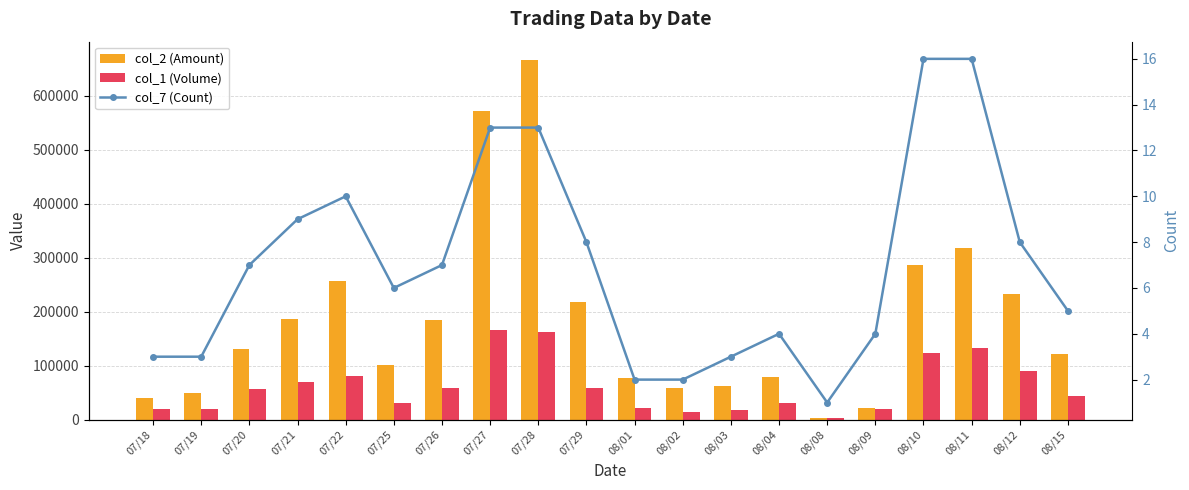

List the labels in order of col_2 (Amount) value, largest first.

07/28, 07/27, 08/11, 08/10, 07/22, 08/12, 07/29, 07/21, 07/26, 07/20, 08/15, 07/25, 08/04, 08/01, 08/03, 08/02, 07/19, 07/18, 08/09, 08/08